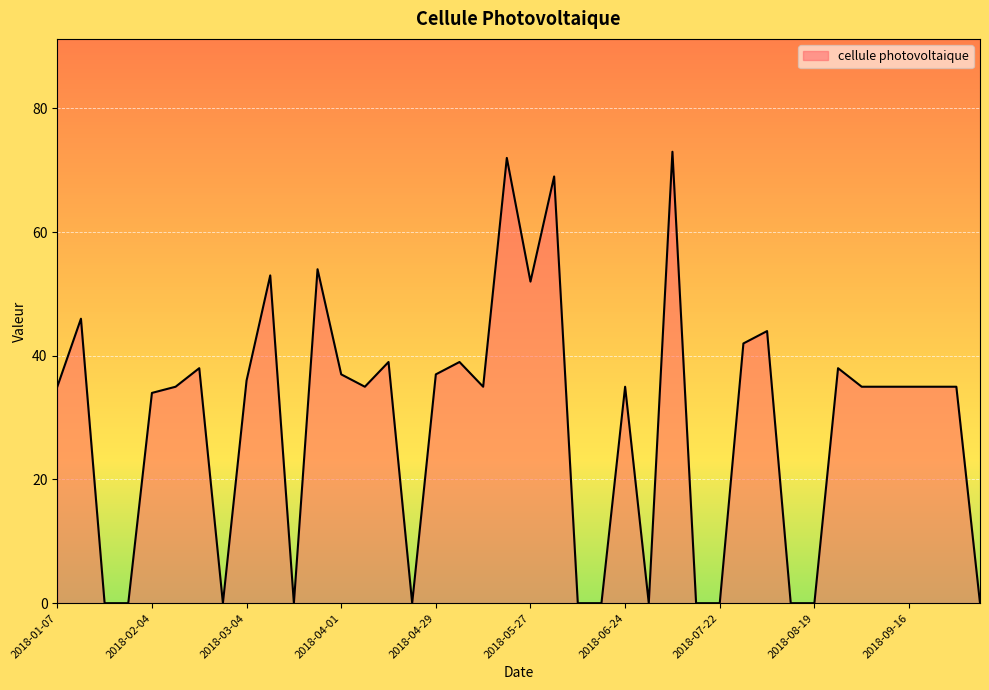

What is the greatest value displayed?

73